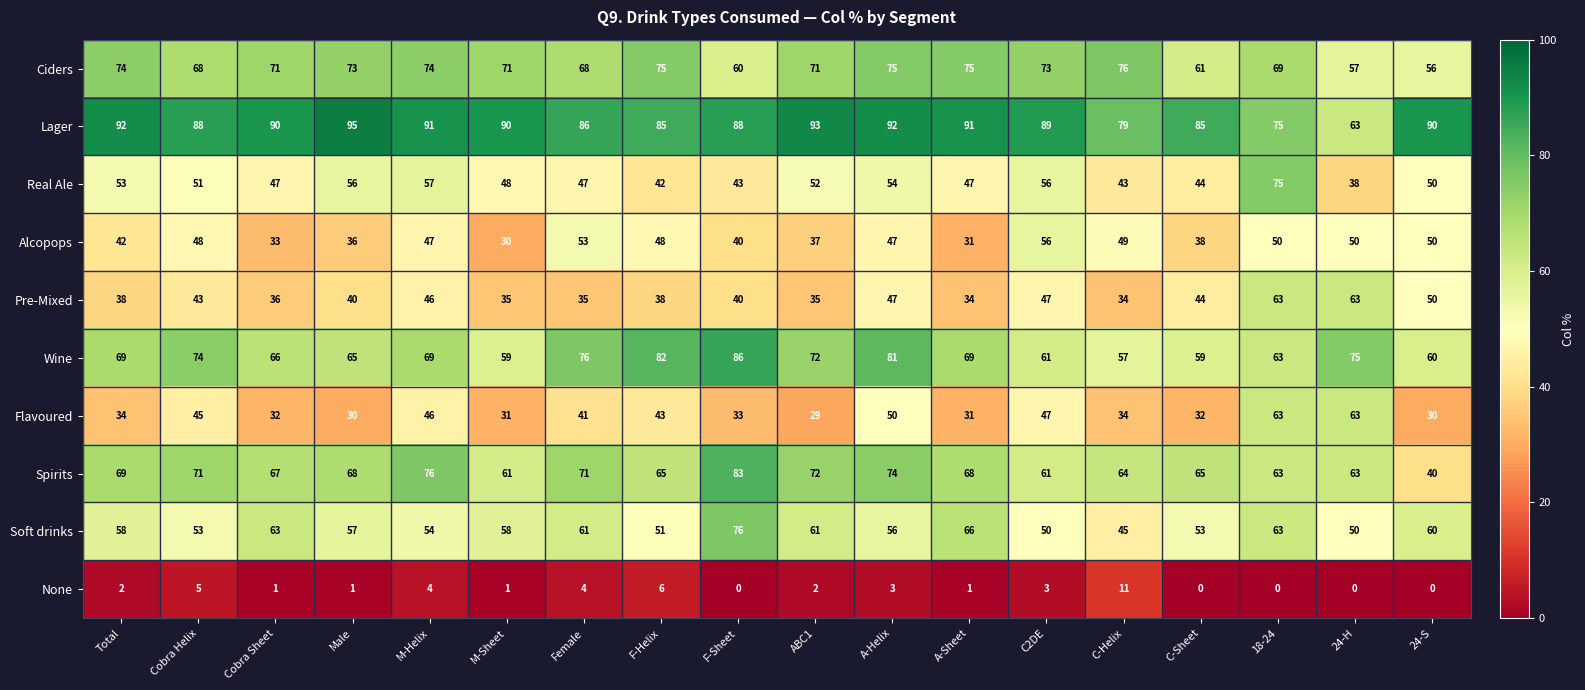

At which label is Soft drinks closest to 60?

24-S